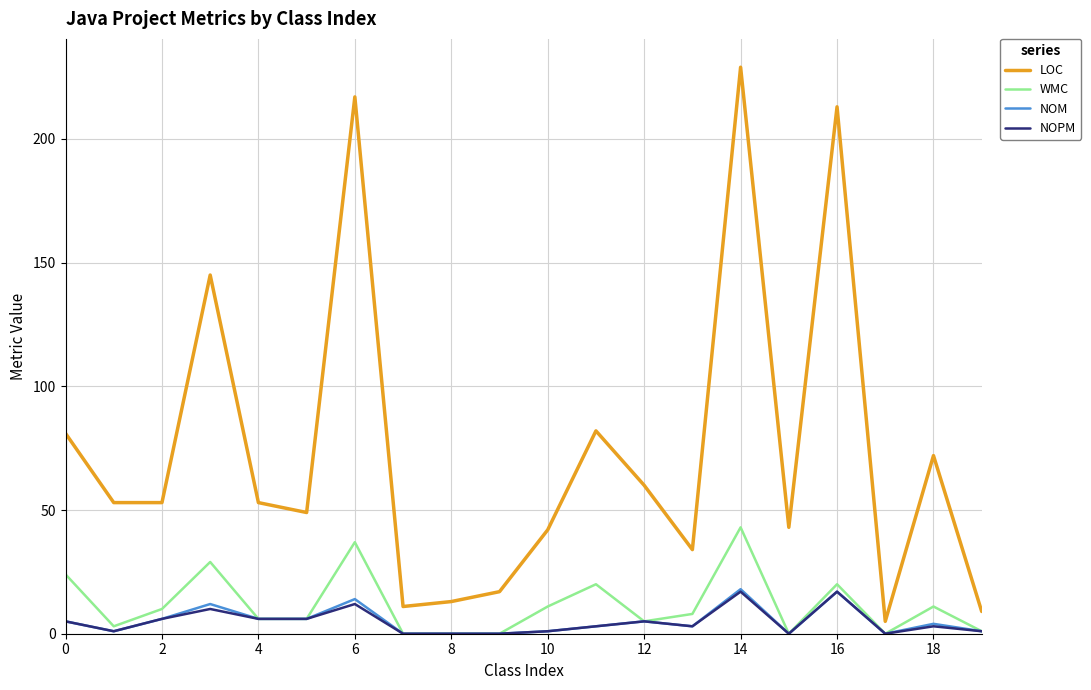

True or false: NOPM has more than 1 interior local peaks.

True